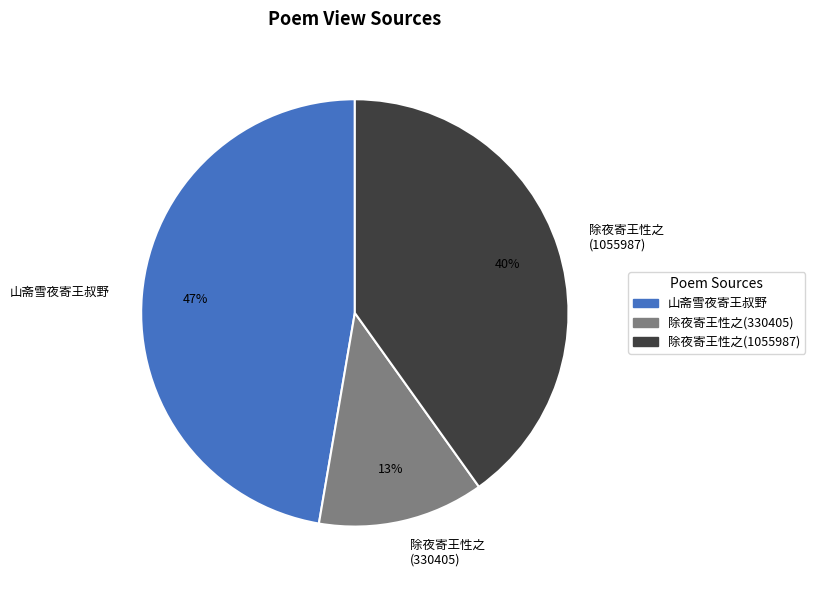

Count the number of slices in the pie.

3